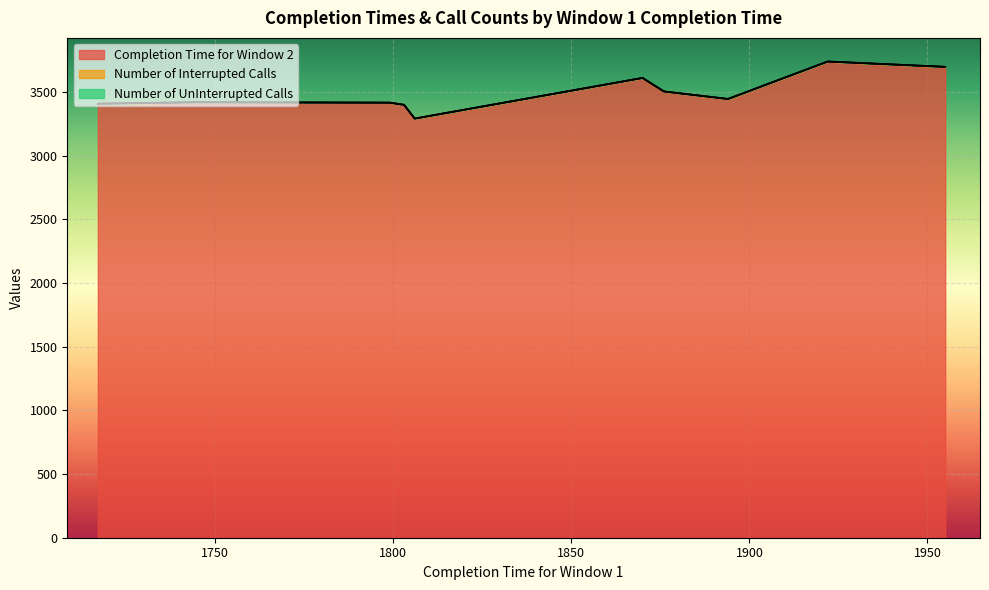

Which label corresponds to the largest value in the chart?

1922